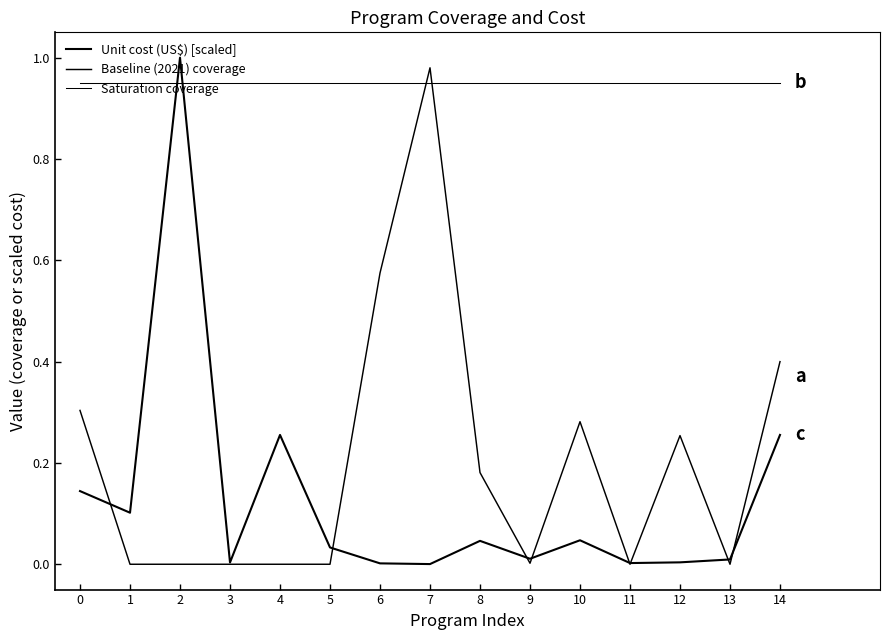

True or false: Saturation coverage and Unit cost (US$) [scaled] intersect in this chart.

True